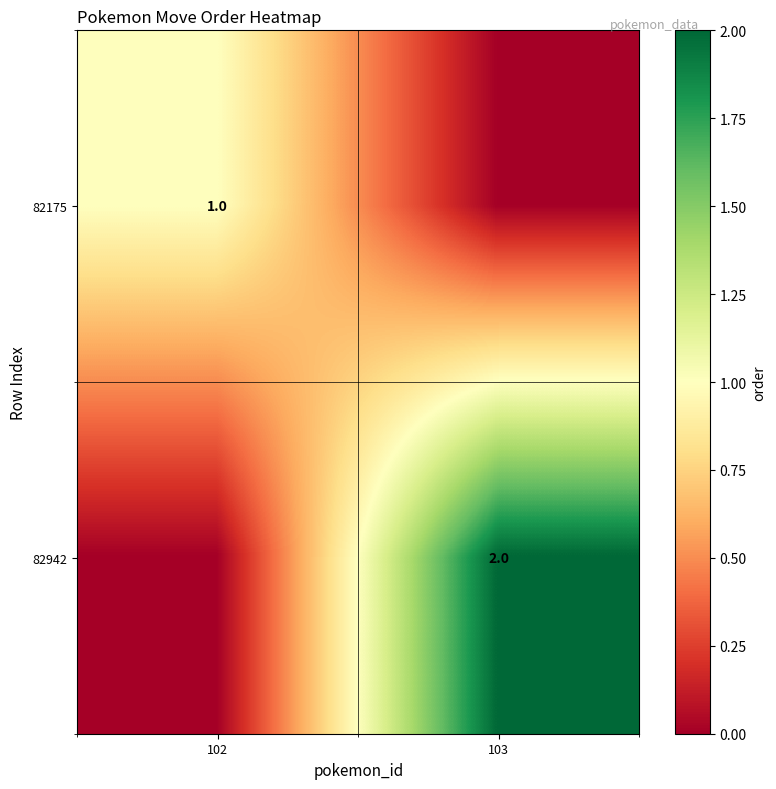

What is the total value across all series at 102?

1